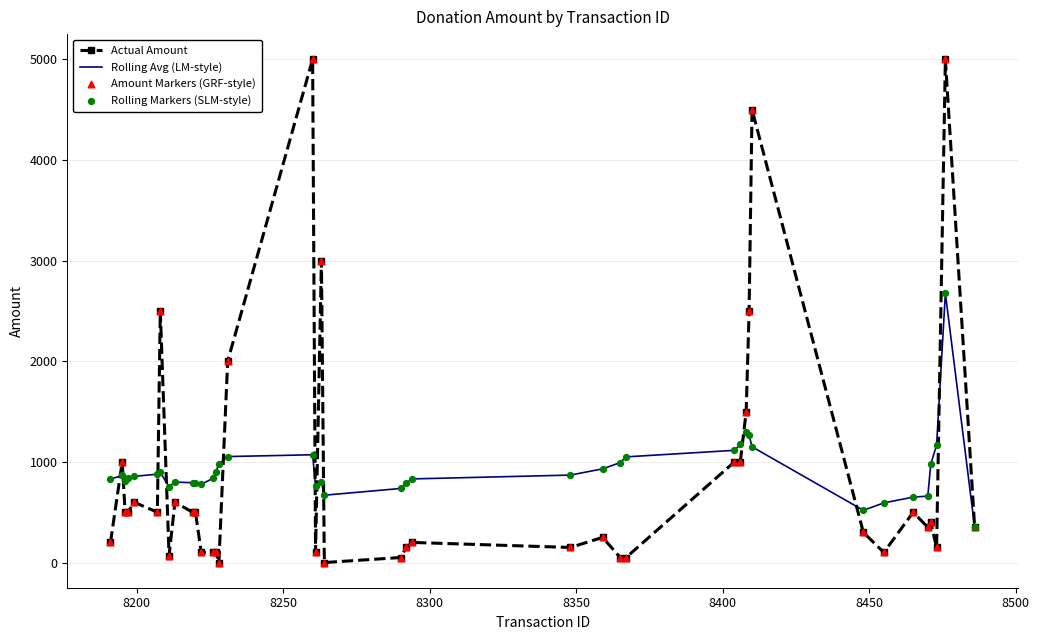

Which series has the widest spread of values?

Actual Amount